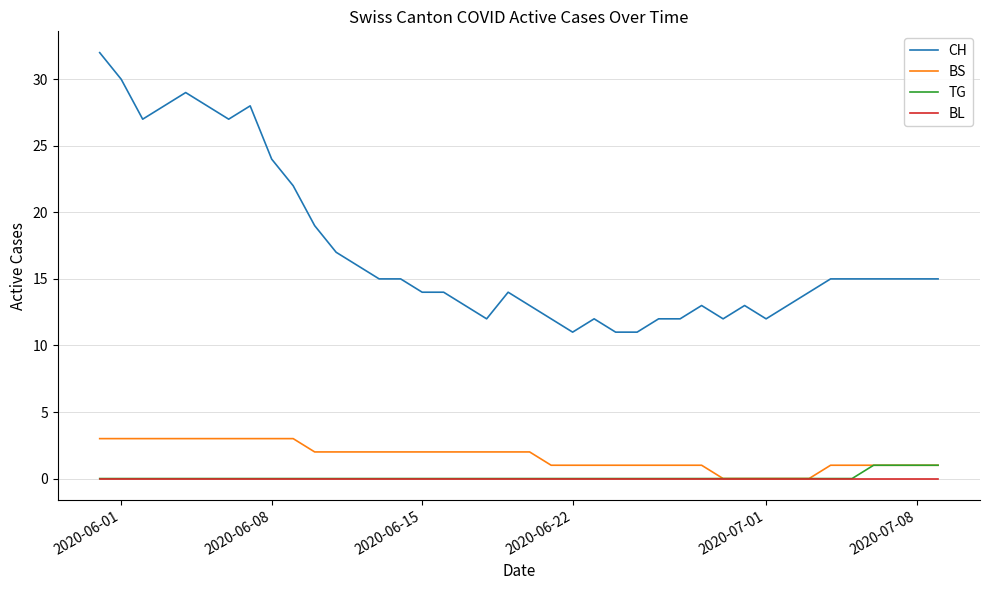

Which series has the widest spread of values?

CH